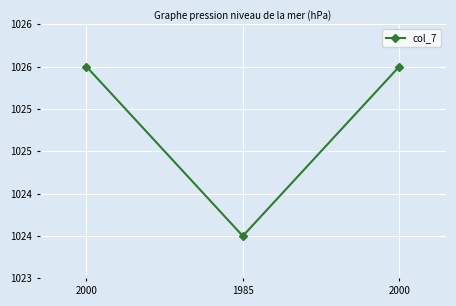

Does the chart display data point markers on the line(s)?

Yes